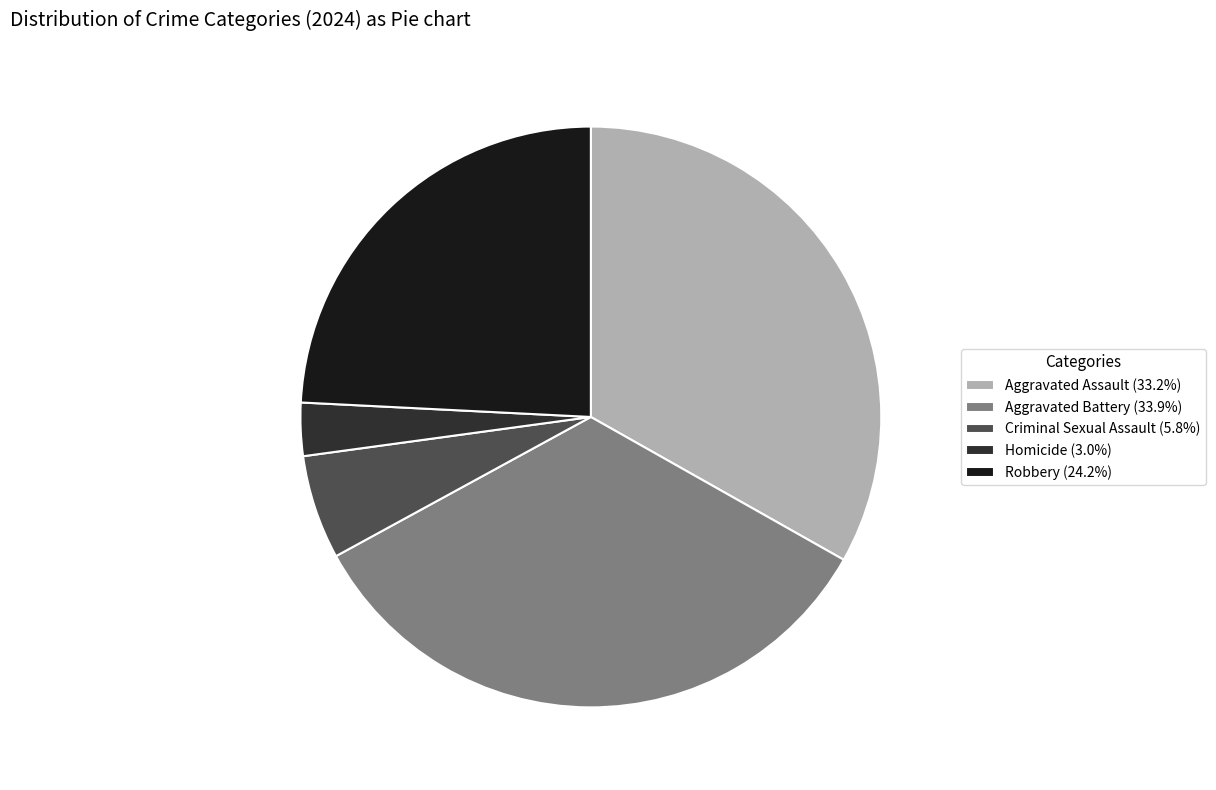

Count the number of slices in the pie.

5